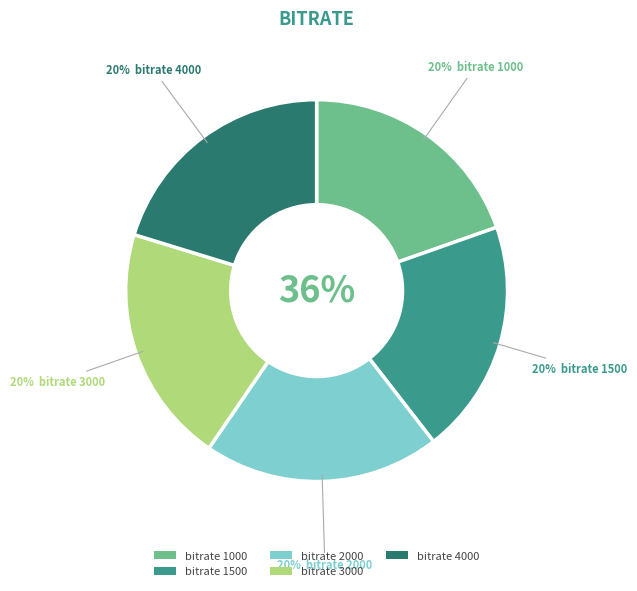

What percentage is the 1500 slice, to the nearest percent?

20%